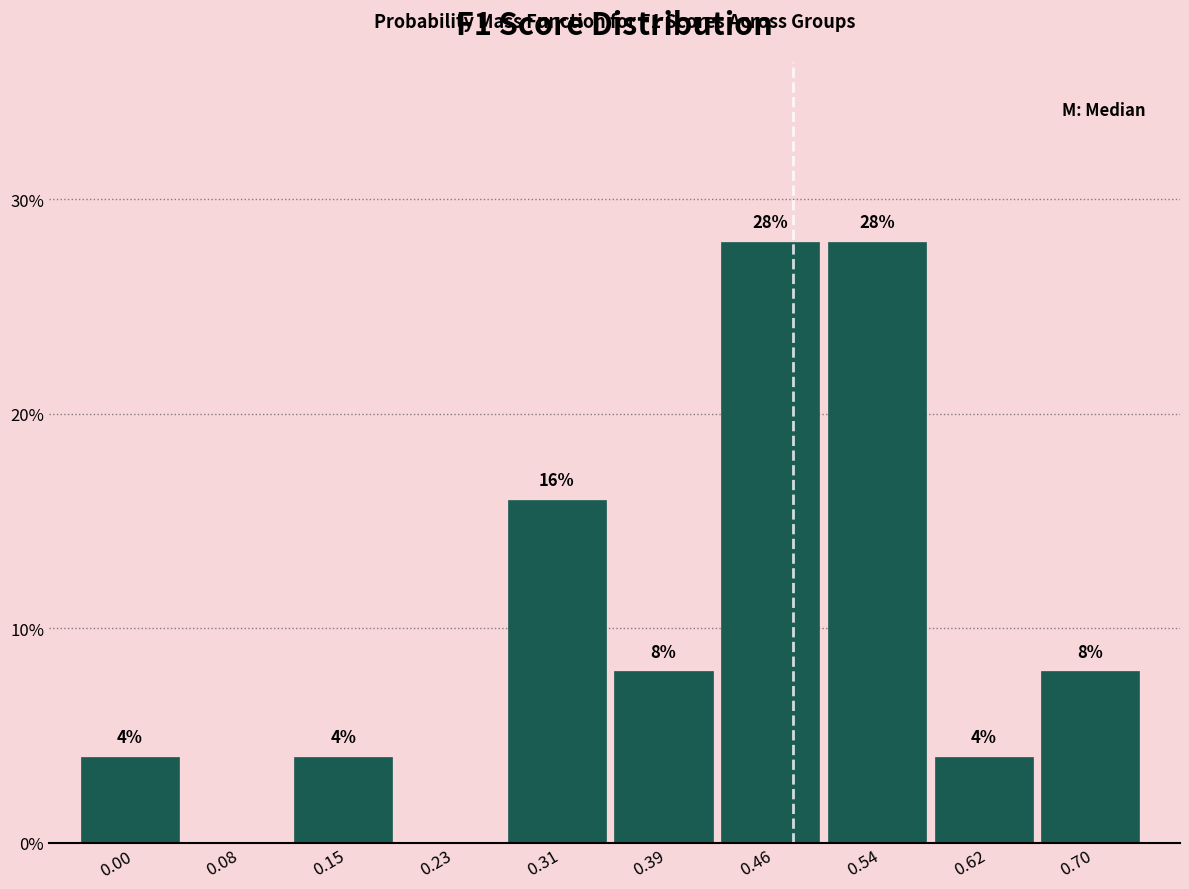

Reading left to right, transcribe all the data shown in this chart.

0.00=4.0	0.08=0.0	0.15=4.0	0.23=0.0	0.31=16.0	0.39=8.0	0.46=28.0	0.54=28.0	0.62=4.0	0.70=8.0